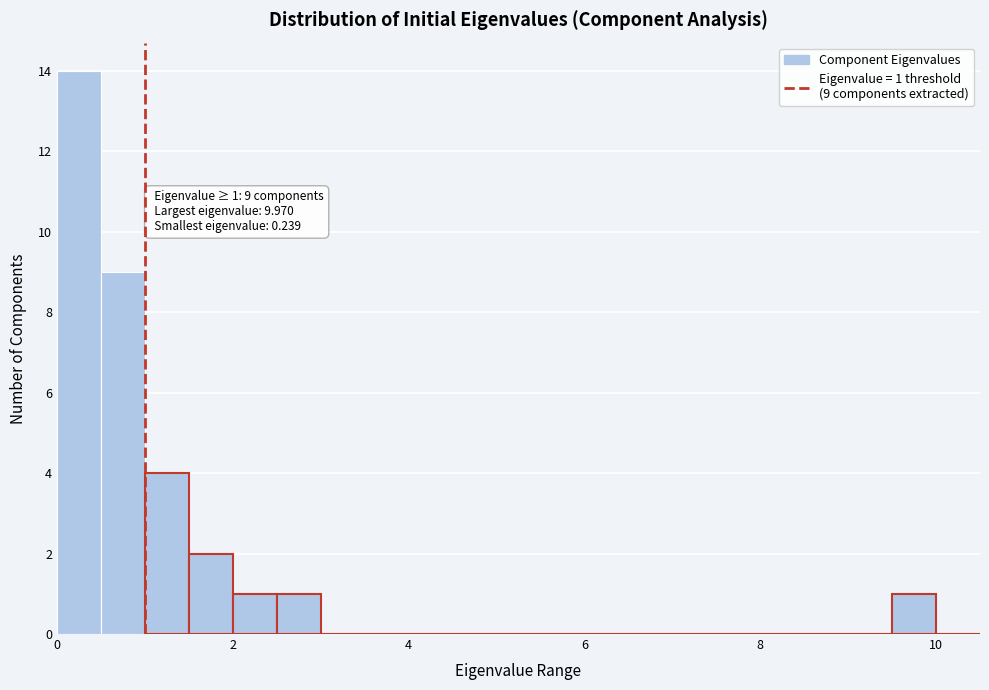

Read against the x-axis, roughly where is the centre of the tallest bar?

0.2